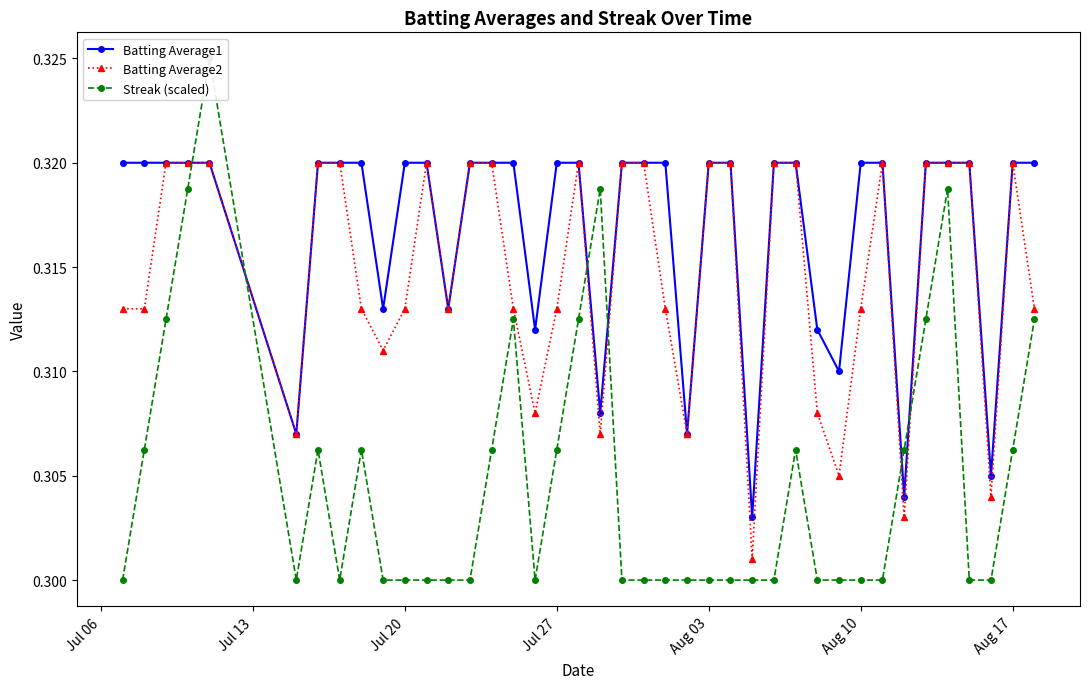

Count the Batting Average2 values in the range 0 to 1.

40